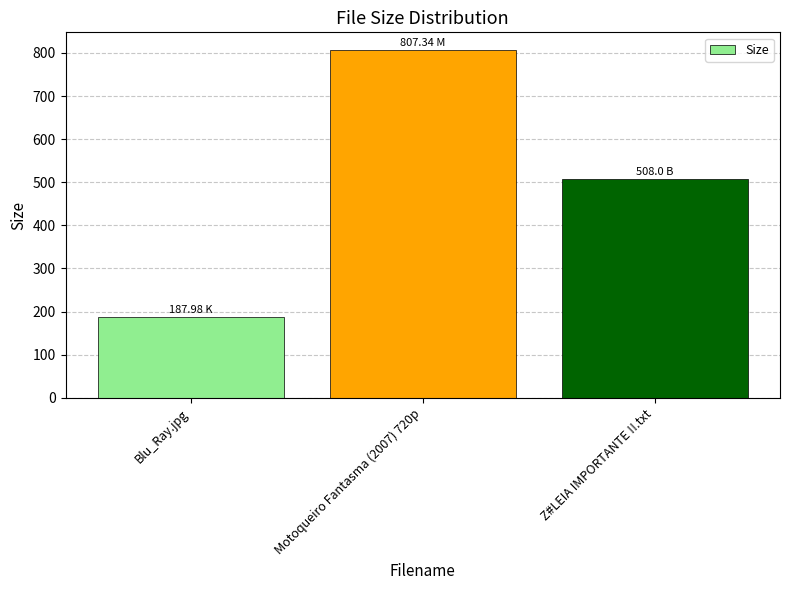

Reading left to right, extract all data points from this chart.

Blu_Ray.jpg=188.0	Motoqueiro Fantasma (2007) 720p=807.3	Z#LEIA IMPORTANTE !!.txt=508.0